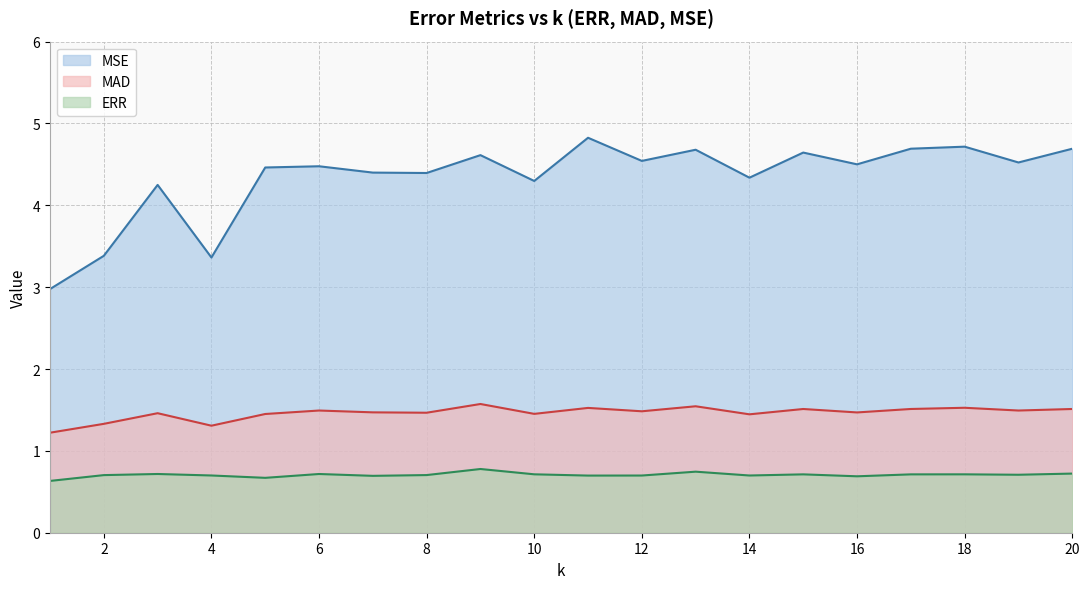

What is the average value of the MAD series?

1.5